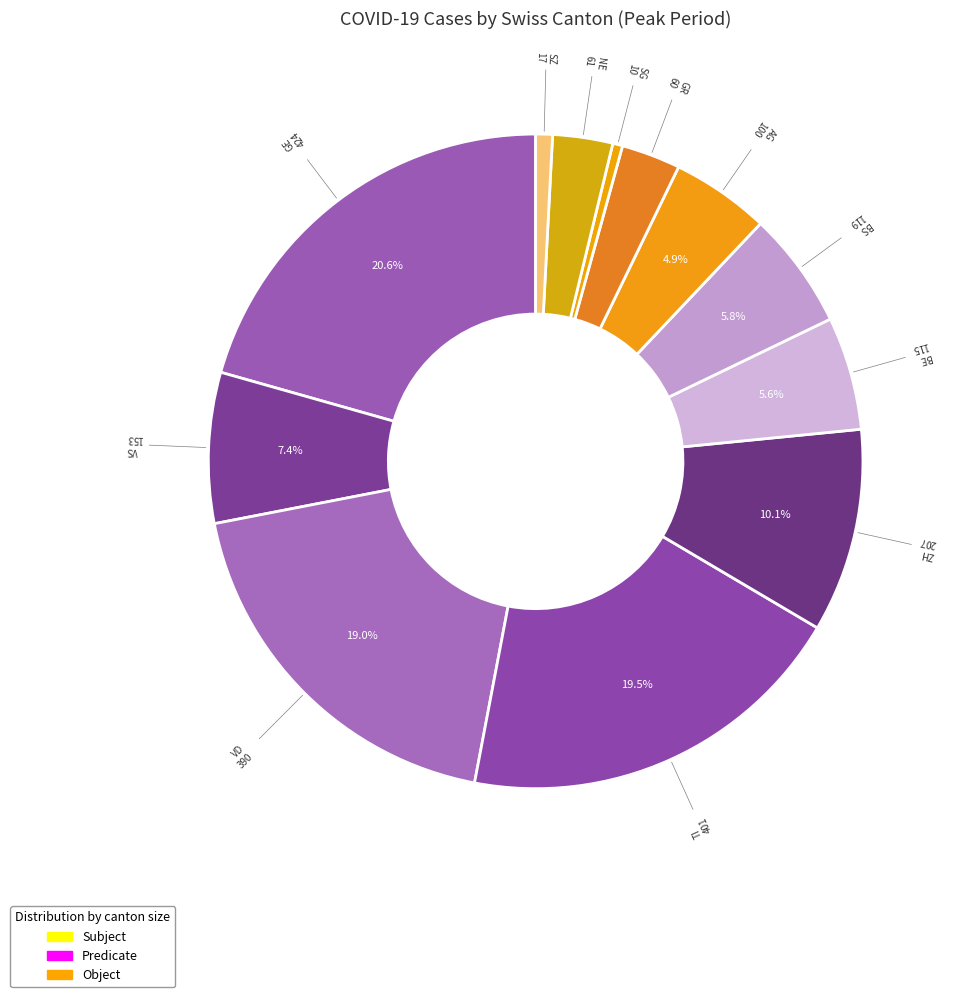

Is there any slice that represents more than half of the pie?

No